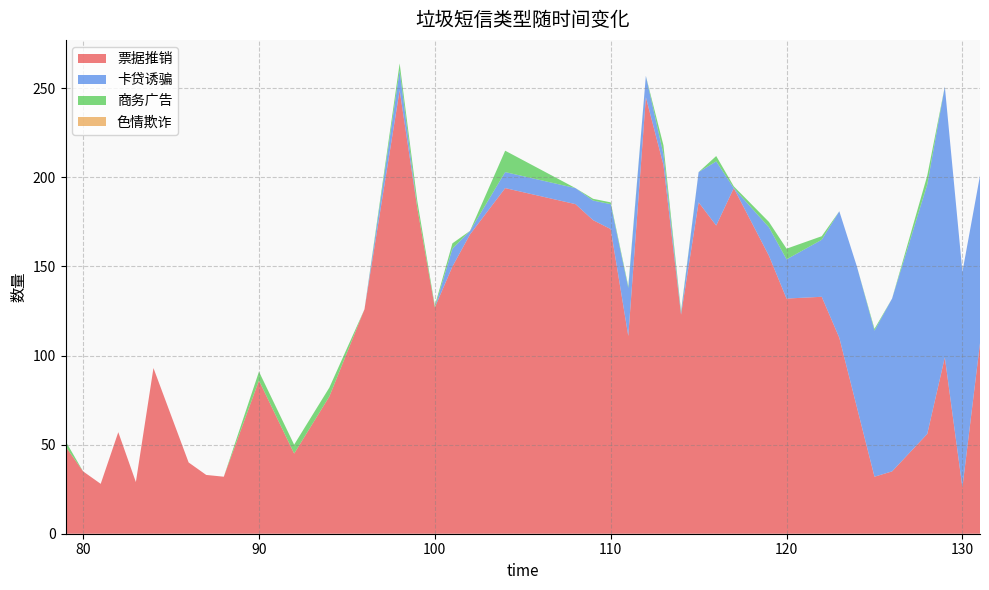

Reading left to right, extract all data points from this chart.

票据推销: 79=49	80=35	81=28	82=57	83=29	84=93	86=40	87=33	88=32	90=86	92=45	94=77	96=126	98=249	99=183	100=127	101=150	102=168	104=194	108=185	109=176	110=171	111=111	112=245	113=207	114=123	115=186	116=173	117=194	119=156	120=132	122=133	123=110	124=71	125=32	126=35	128=56	129=99	130=26	131=107
卡贷诱骗: 79=0	80=0	81=0	82=0	83=0	84=0	86=0	87=0	88=0	90=0	92=0	94=0	96=0	98=11	99=0	100=0	101=10	102=2	104=9	108=9	109=11	110=14	111=27	112=12	113=6	114=1	115=17	116=36	117=0	119=16	120=22	122=32	123=71	124=79	125=82	126=97	128=140	129=152	130=121	131=94
商务广告: 79=3	80=0	81=0	82=0	83=0	84=0	86=0	87=0	88=0	90=5	92=5	94=5	96=0	98=4	99=4	100=1	101=3	102=0	104=12	108=0	109=1	110=1	111=1	112=0	113=5	114=1	115=0	116=3	117=1	119=3	120=6	122=2	123=0	124=0	125=1	126=0	128=5	129=0	130=0	131=0
色情欺诈: 79=0	80=0	81=0	82=0	83=0	84=0	86=0	87=0	88=0	90=0	92=0	94=0	96=0	98=0	99=0	100=0	101=0	102=0	104=0	108=0	109=0	110=0	111=0	112=0	113=0	114=0	115=0	116=0	117=0	119=0	120=0	122=0	123=0	124=0	125=0	126=0	128=0	129=0	130=0	131=0